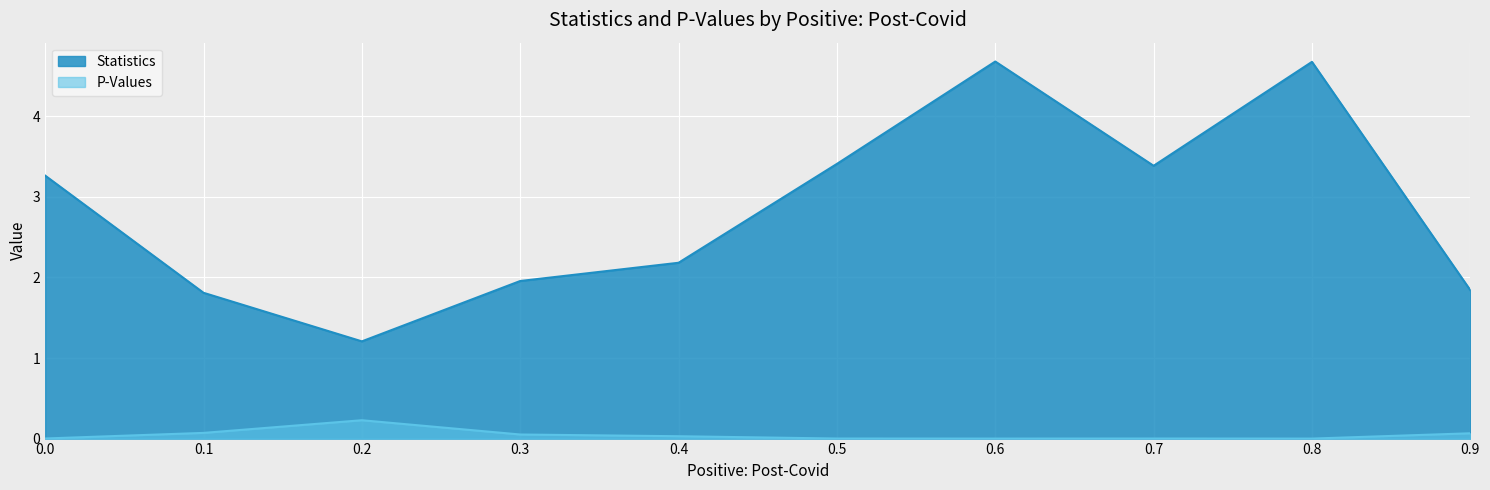

What is the average value of the Statistics series?

2.8